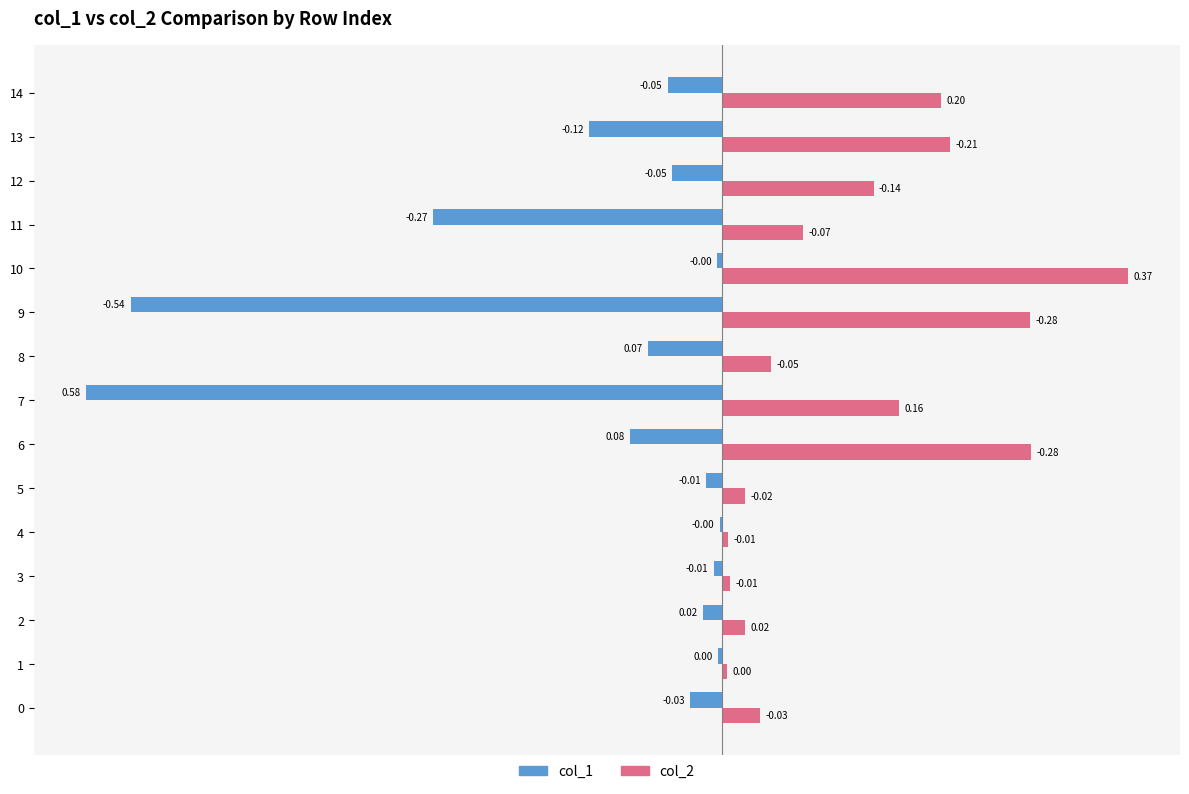

What is the sum of all col_2 values?

1.9